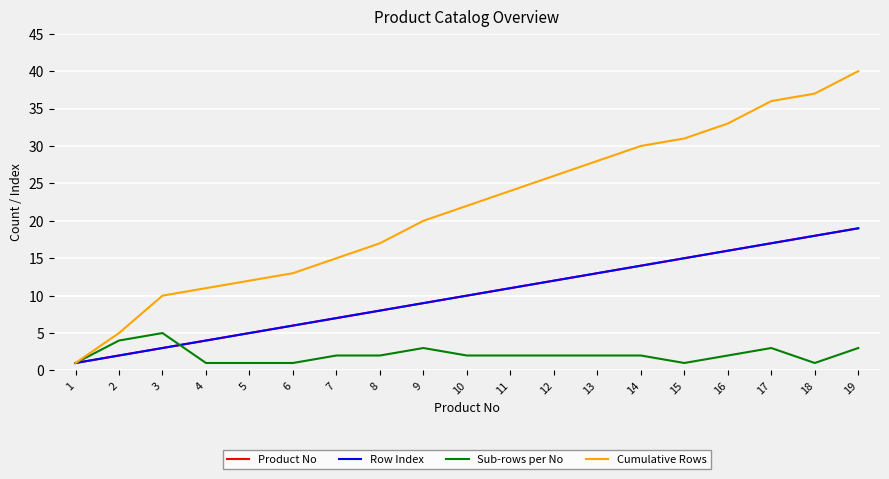

What is the total value across all series at 10?

44